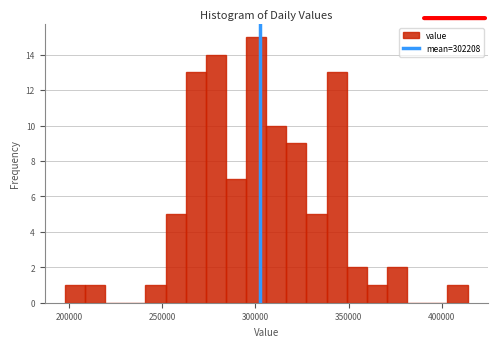

Around what value on the x-axis is the tallest bar? Give the approximate position of its centre, as read against the axis.

300000